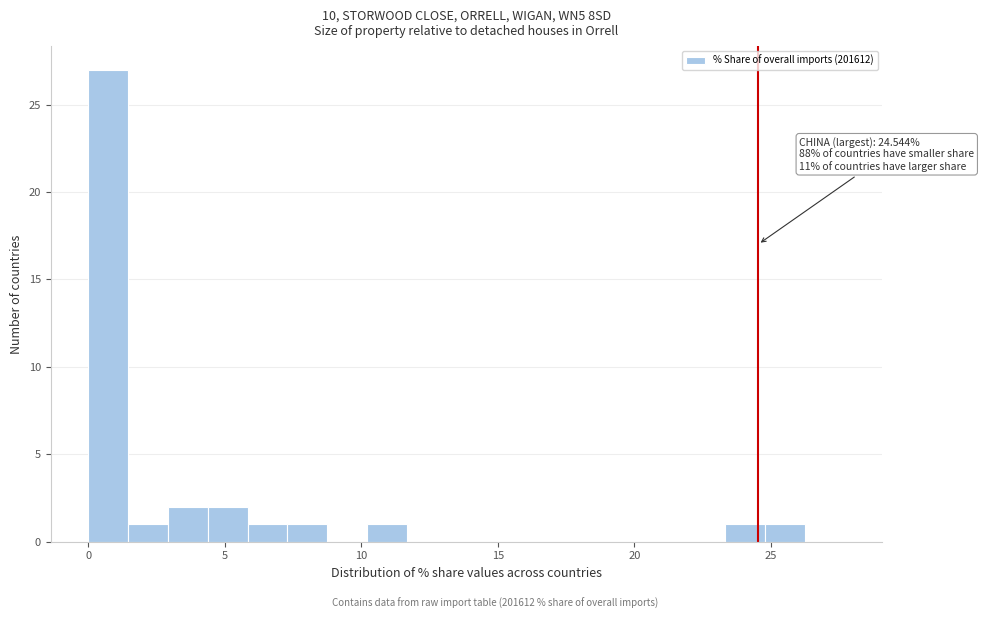

Read against the x-axis, roughly where is the centre of the tallest bar?

0.5